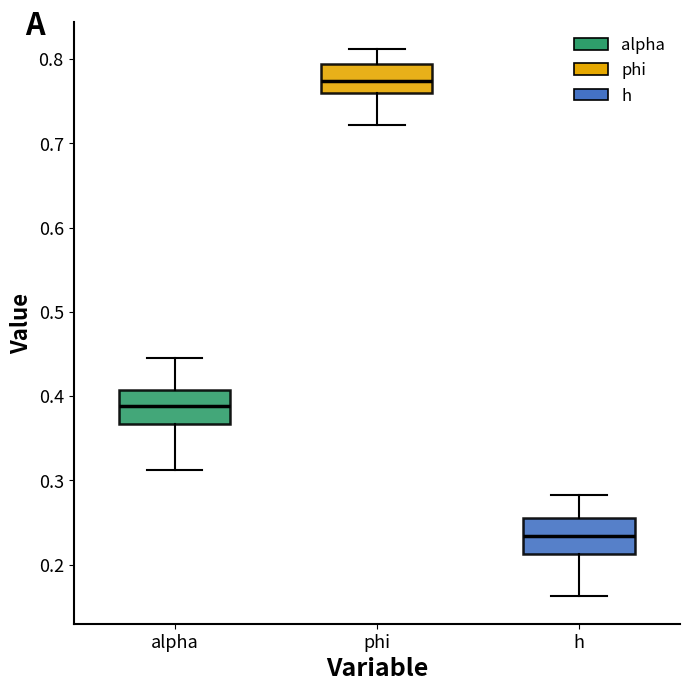

Reading left to right, transcribe this box plot: for each box, give where its median line is, the range the box spans, and where its two whiskers end, as read against the y-axis. The values are not printed on the chart, so give them approximately, as read against the axis.

alpha: median 0.39, box 0.37 to 0.41, whiskers 0.31 to 0.45
phi: median 0.77, box 0.76 to 0.79, whiskers 0.72 to 0.81
h: median 0.23, box 0.21 to 0.26, whiskers 0.16 to 0.28